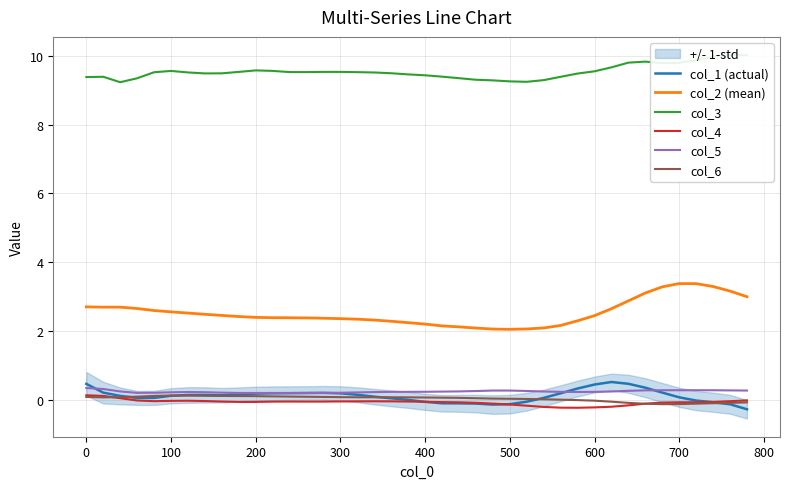

True or false: col_3 and col_1 (actual) intersect in this chart.

False